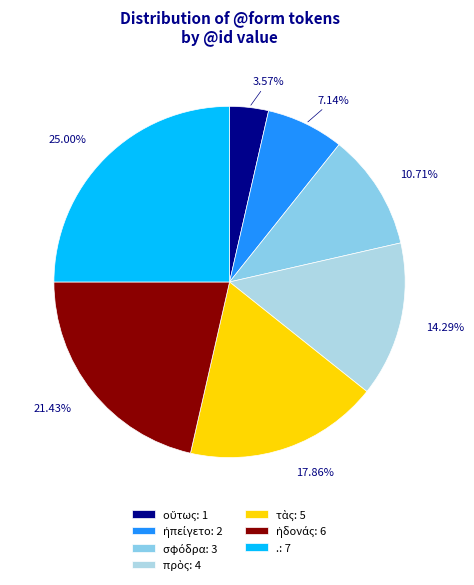

How many segments does this pie chart have?

7